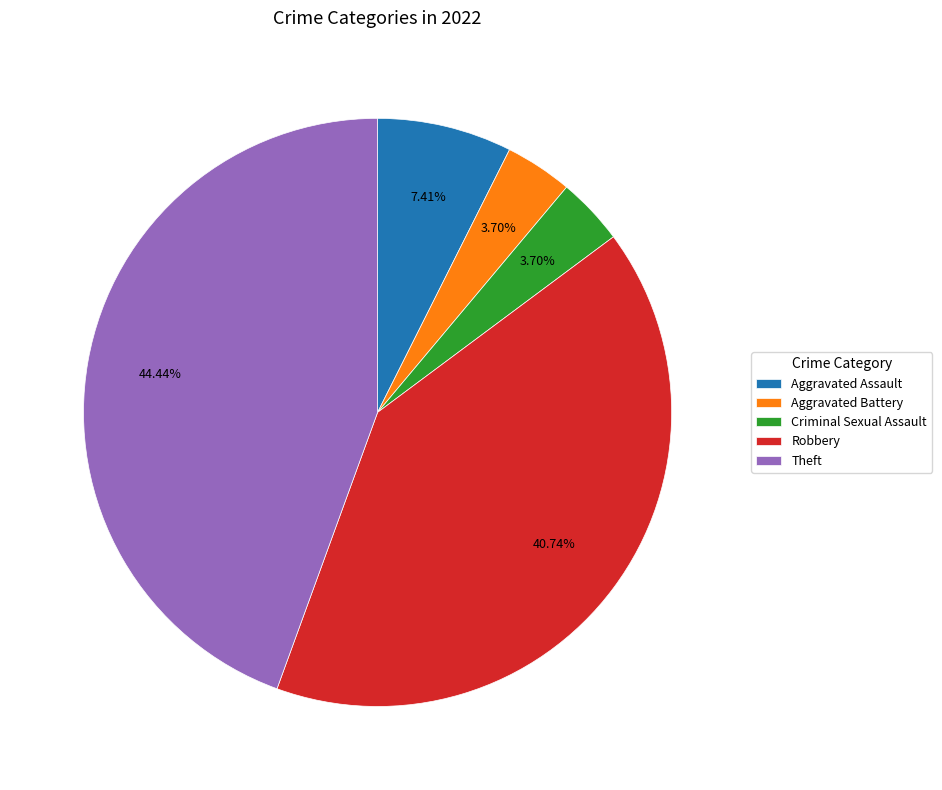

Which has a higher value, Aggravated Assault or Robbery?

Robbery